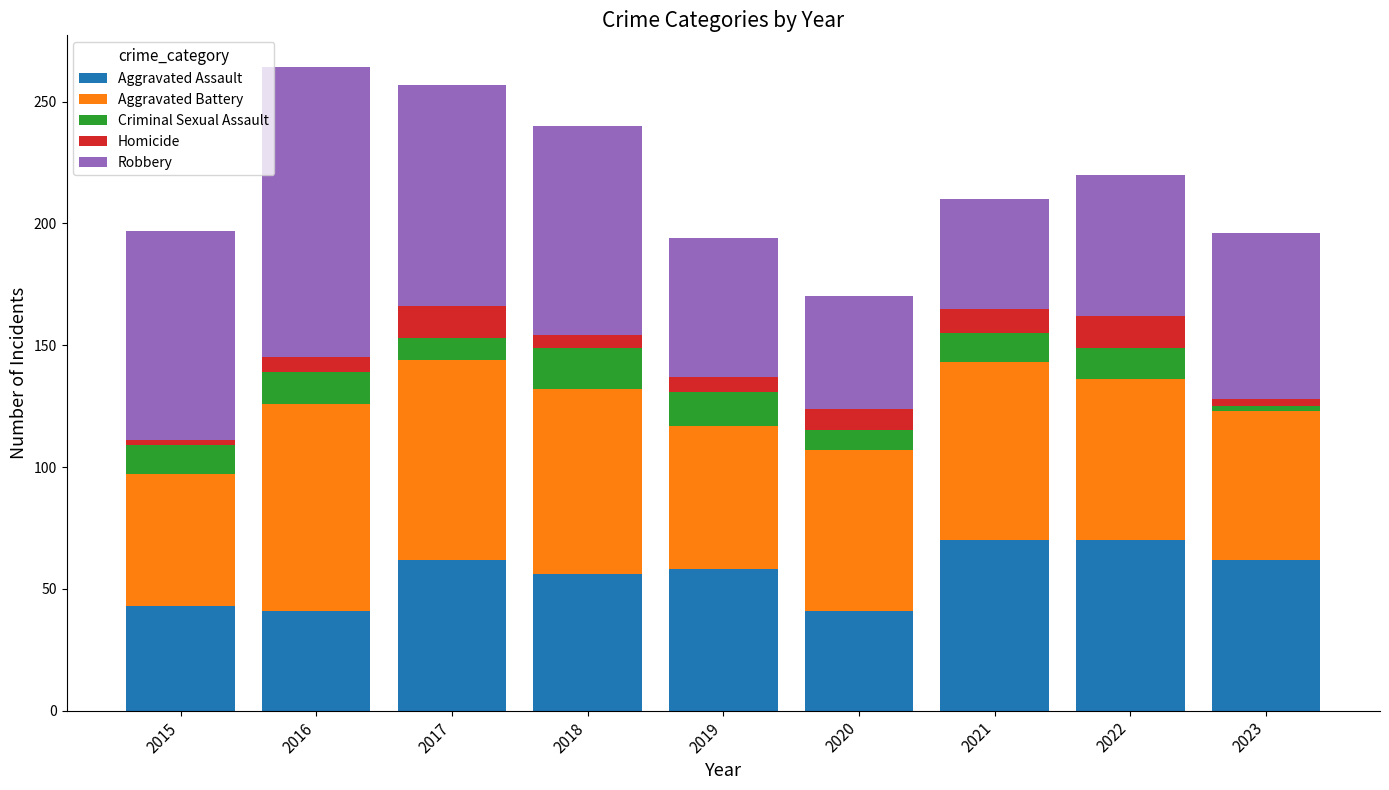

What is the maximum value for Aggravated Assault?

70